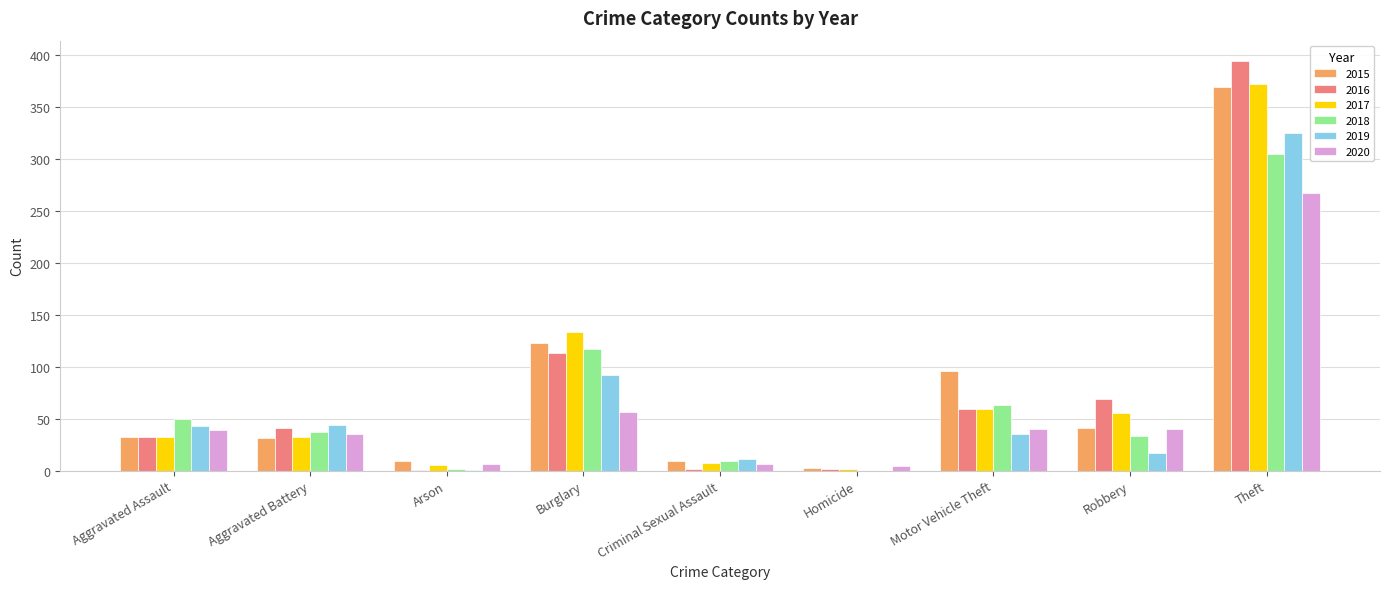

Between Burglary and Motor Vehicle Theft, which series saw the biggest shift?

2017